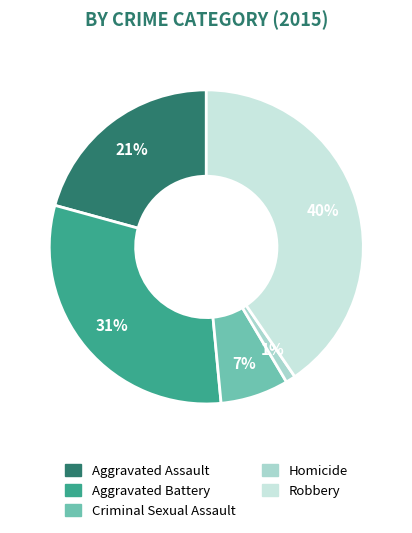

Between Homicide and Criminal Sexual Assault, which is larger?

Criminal Sexual Assault